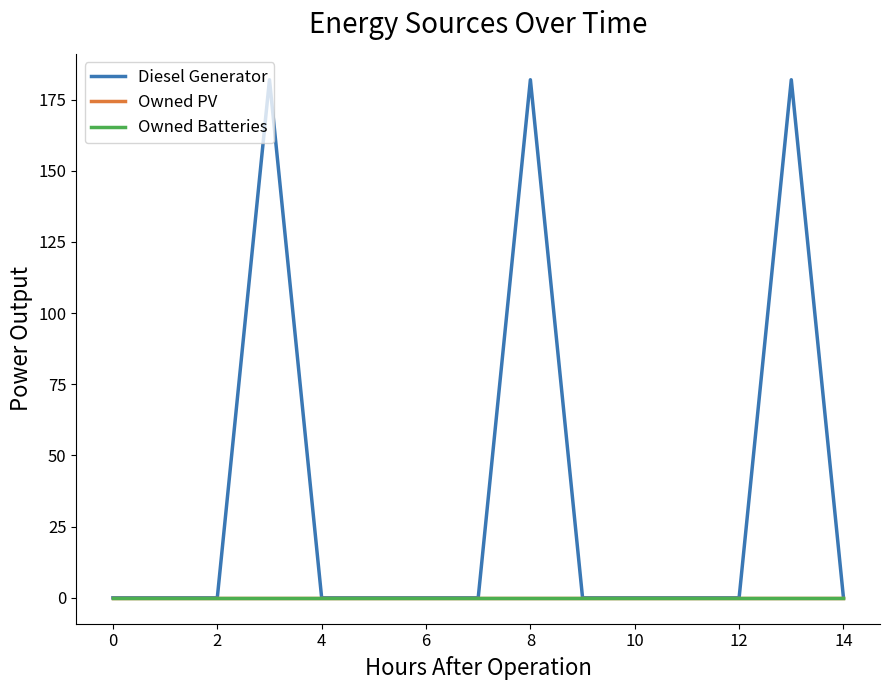

Which series has the largest range (max minus min)?

Diesel Generator